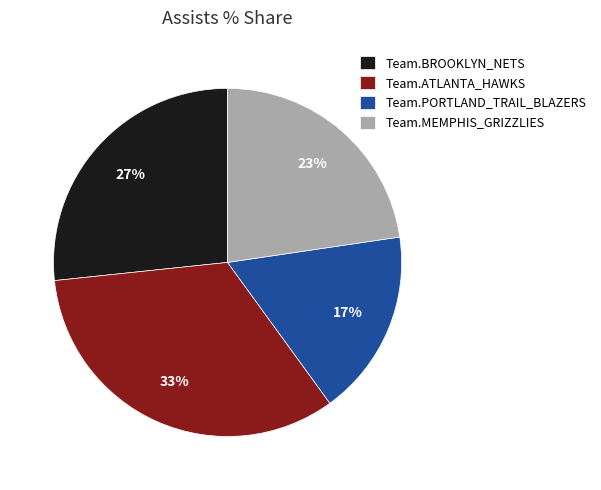

To the nearest percent, what is the combined percentage of Team.BROOKLYN_NETS and Team.PORTLAND_TRAIL_BLAZERS?

44%